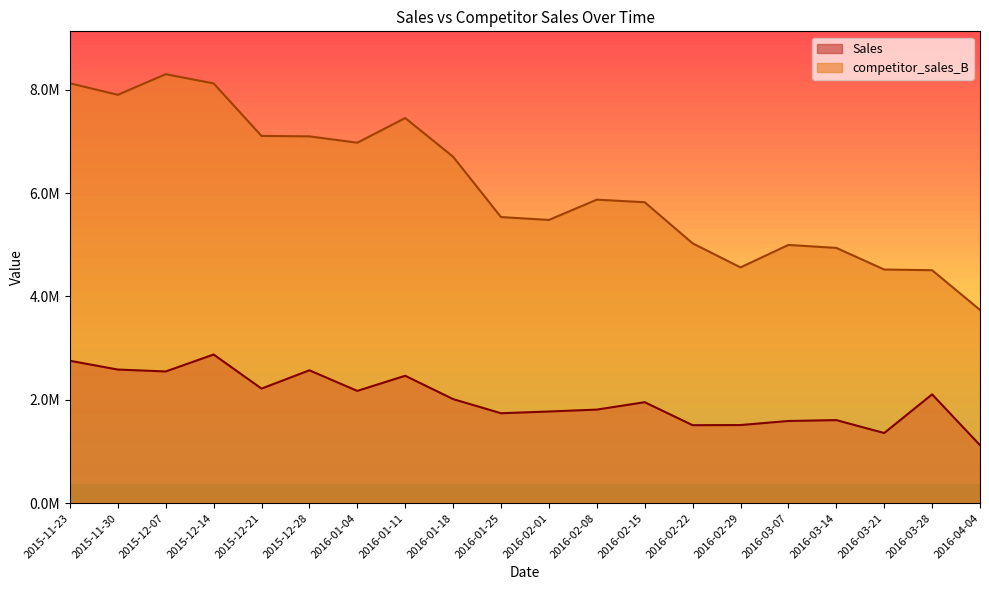

True or false: Sales and competitor_sales_B intersect in this chart.

False